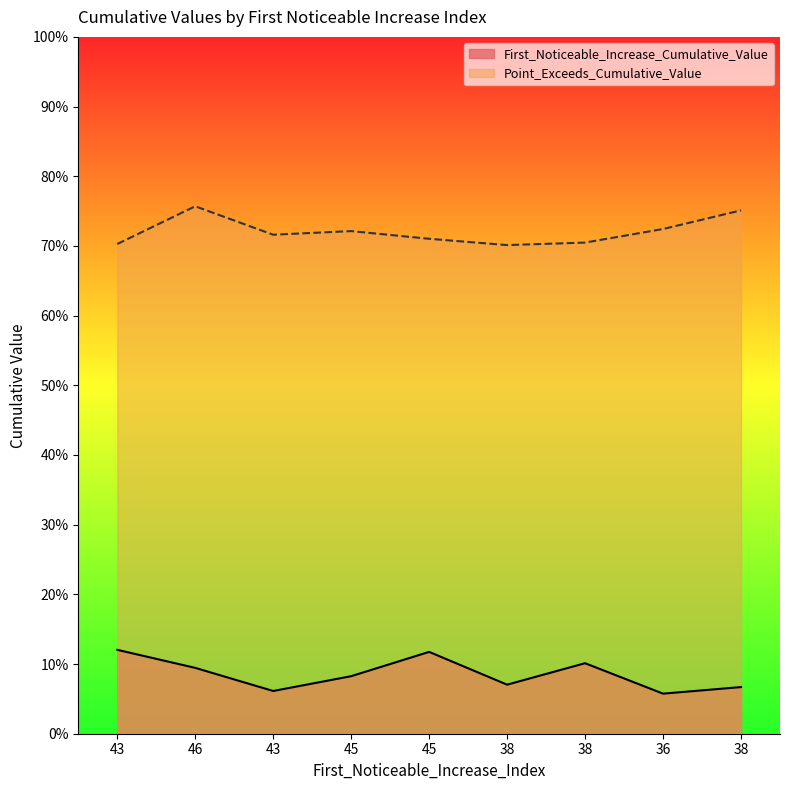

List the series in order of their peak value, highest first.

Point_Exceeds_Cumulative_Value, First_Noticeable_Increase_Cumulative_Value